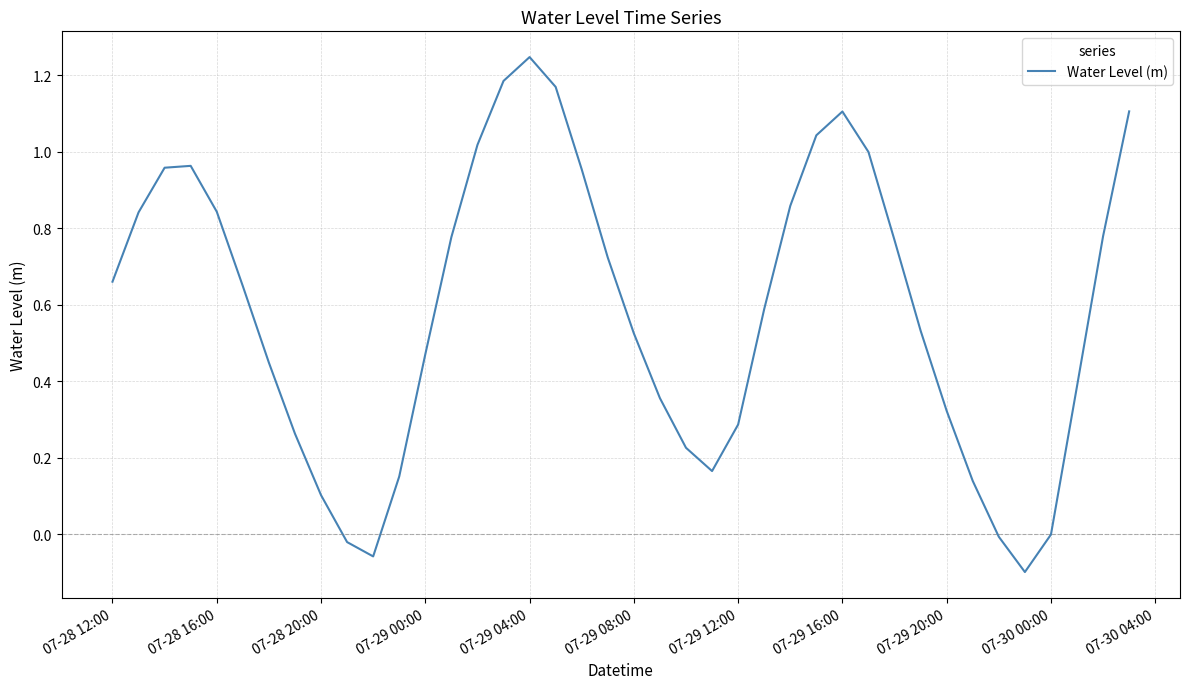

At which category does the chart reach its peak across all series?

07-29 04:00